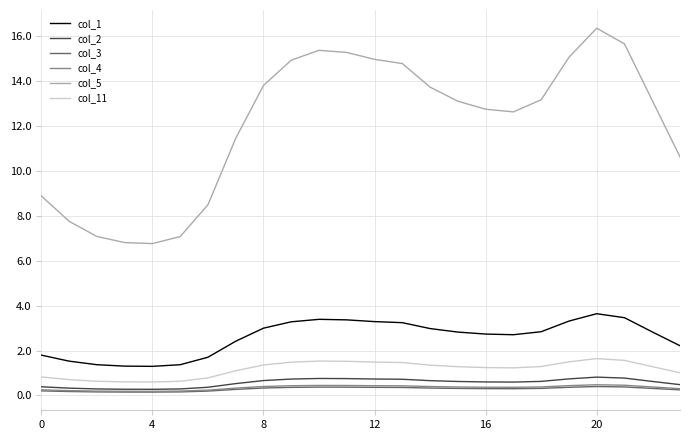

True or false: col_1 and col_3 intersect in this chart.

False